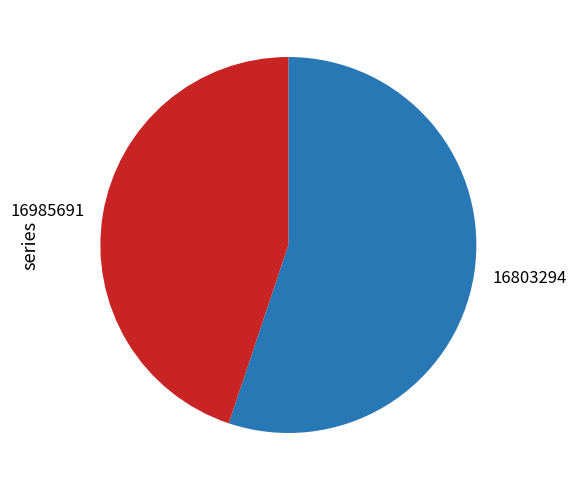

Count the number of slices in the pie.

2